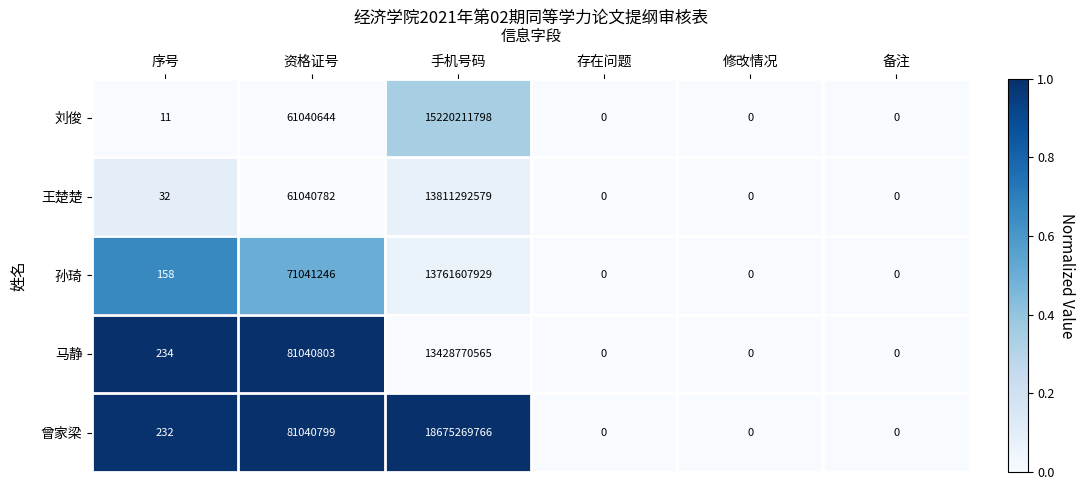

Which series has the largest total across all categories?

曾家梁